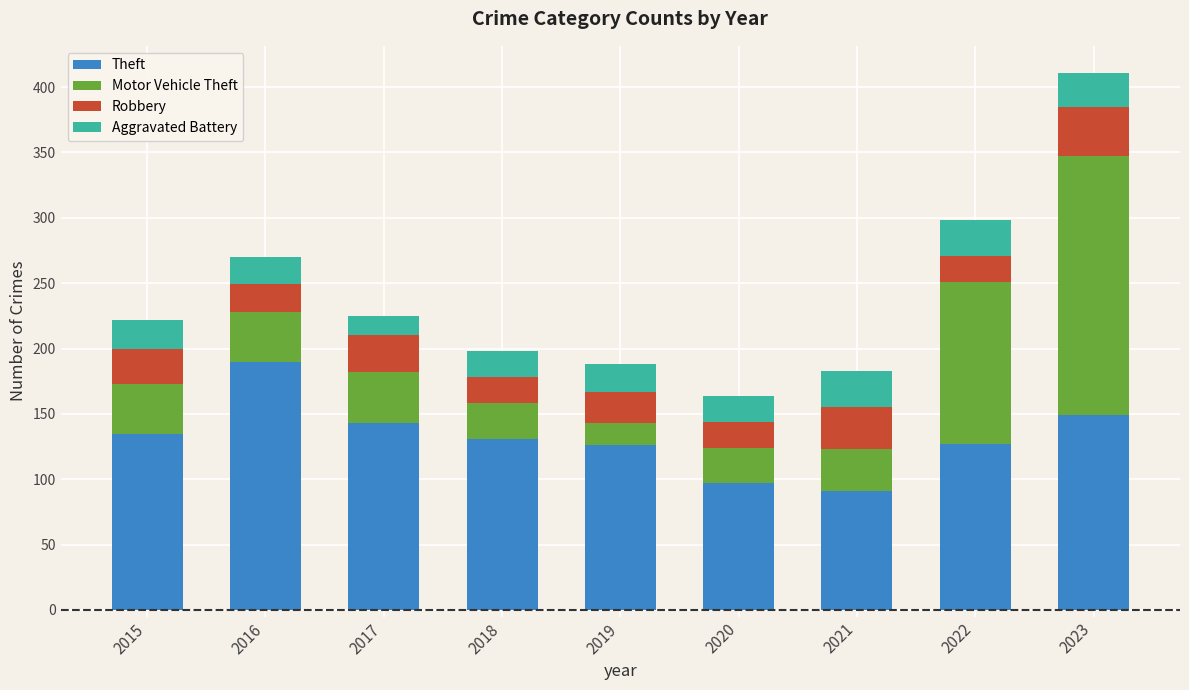

At which category is the sum across all series the highest?

2023